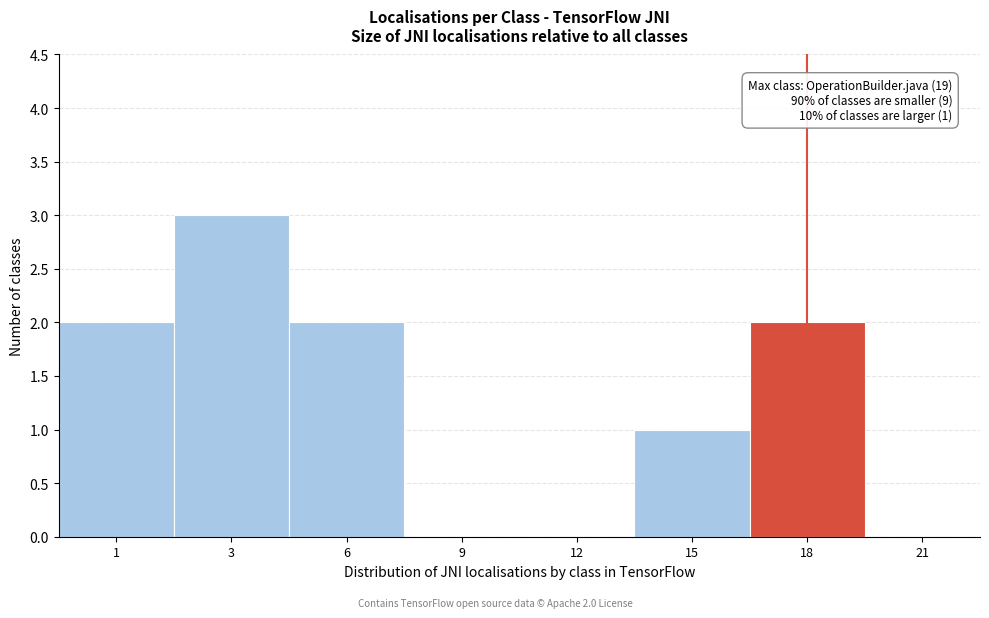

Reading left to right, what are all the values shown in this chart?

1=2	3=3	6=2	9=0	12=0	15=1	18=2	21=0